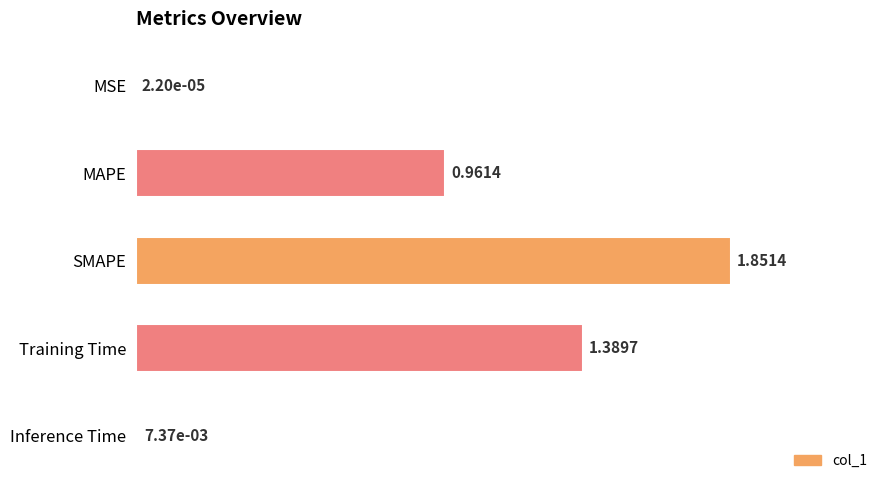

What is the sum of all values?

4.2